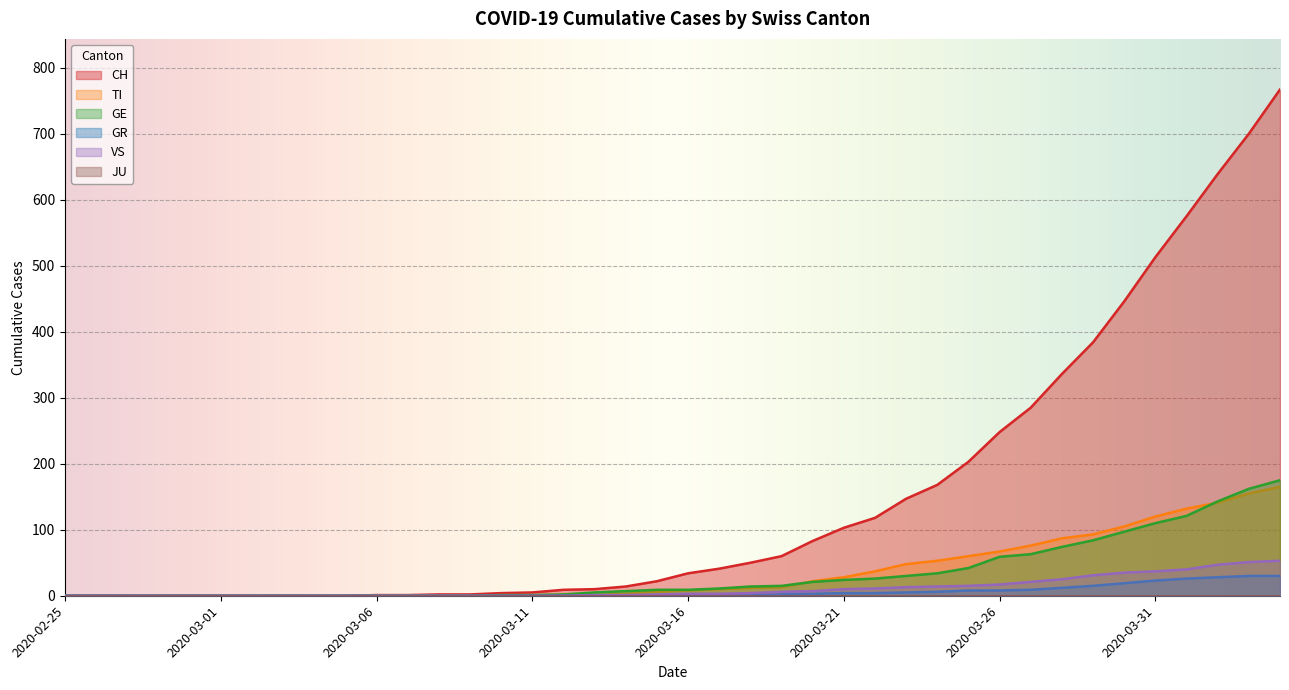

True or false: GE has more than 1 points higher than both neighbors.

False